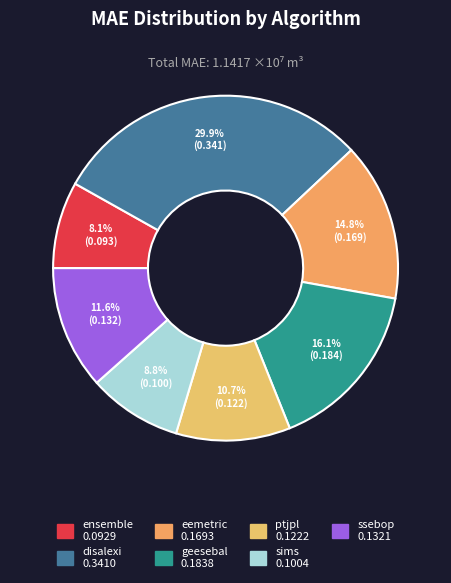

Does eemetric account for over 50% of the chart?

No